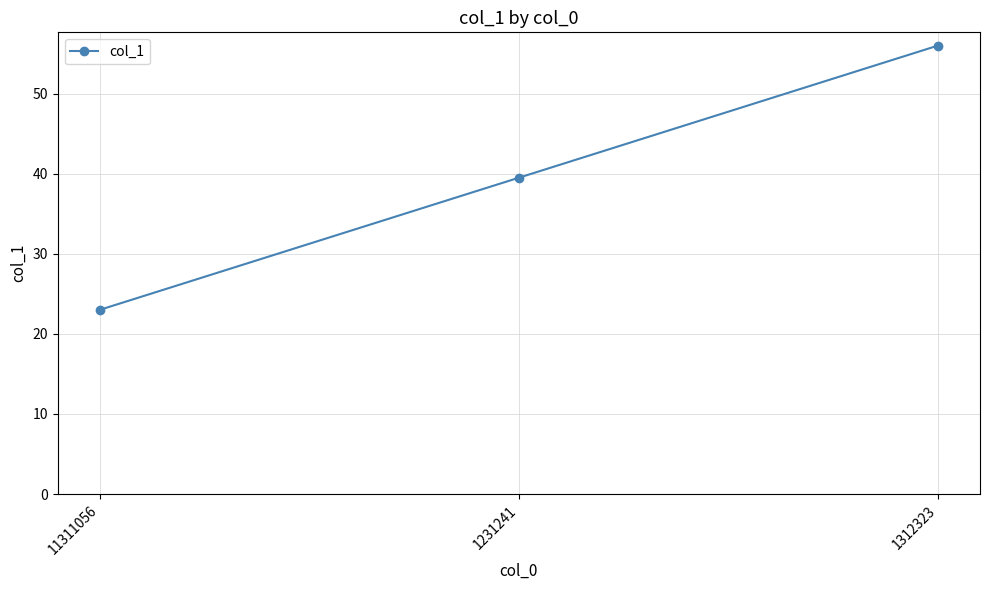

Where is the data nearest to the value 39?

1231241